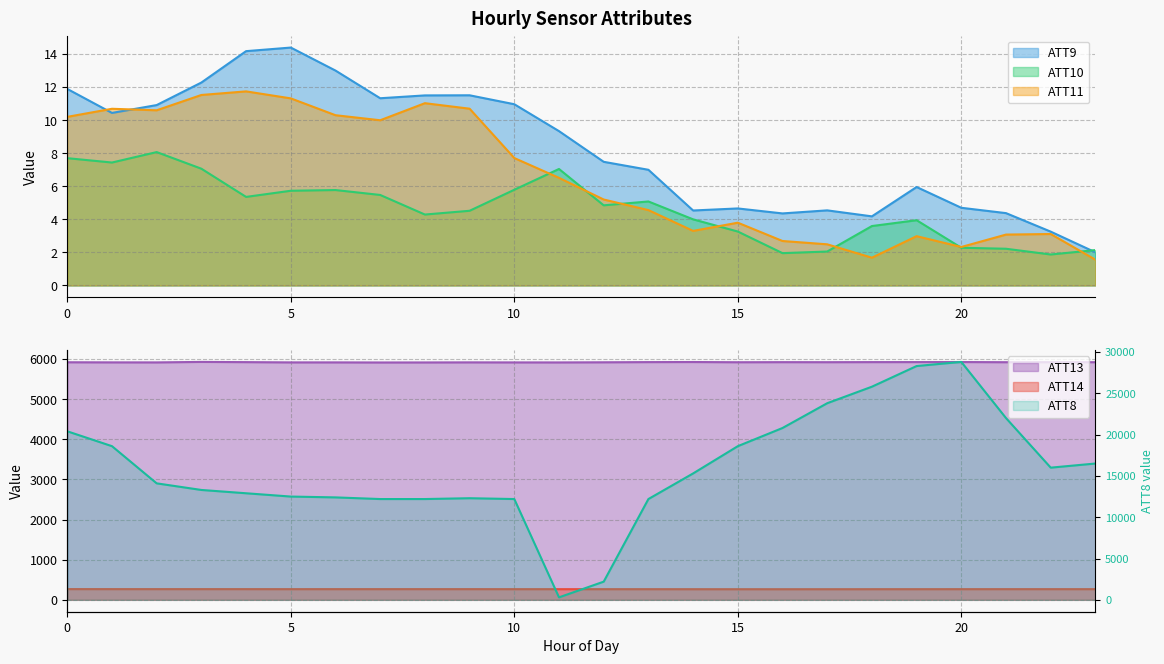

Reading left to right, transcribe all the data shown in this chart.

ATT8: 20400.0	18600.0	14100.0	13300.0	12900.0	12500.0	12400.0	12200.0	12200.0	12300.0	12200.0	300.0	2200.0	12200.0	15300.0	18600.0	20800.0	23800.0	25800.0	28300.0	28800.0	22000.0	16000.0	16500.0
ATT9: 11.9	10.4	10.9	12.3	14.2	14.4	13.0	11.3	11.5	11.5	11.0	9.3	7.5	7.0	4.5	4.7	4.4	4.5	4.2	6.0	4.7	4.4	3.3	2.0
ATT10: 7.7	7.4	8.1	7.1	5.4	5.7	5.8	5.5	4.3	4.5	5.8	7.0	4.8	5.1	4.0	3.3	2.0	2.1	3.6	3.9	2.3	2.2	1.9	2.1
ATT11: 10.2	10.7	10.6	11.5	11.7	11.3	10.3	10.0	11.0	10.7	7.7	6.5	5.2	4.6	3.3	3.8	2.7	2.5	1.7	3.0	2.3	3.1	3.1	1.6
ATT13: 5917.9	5915.3	5914.5	5926.5	5921.2	5914.7	5914.9	5912.6	5913.4	5915.4	5914.3	5913.8	5917.2	5921.7	5923.9	5918.5	5920.6	5919.7	5921.7	5922.3	5923.5	5919.4	5920.4	5919.4
ATT14: 267.1	266.8	266.6	266.7	266.3	266.0	266.2	266.2	266.3	266.2	265.5	265.5	265.4	265.2	264.9	264.5	264.2	264.4	265.1	265.3	265.6	266.0	266.0	265.7